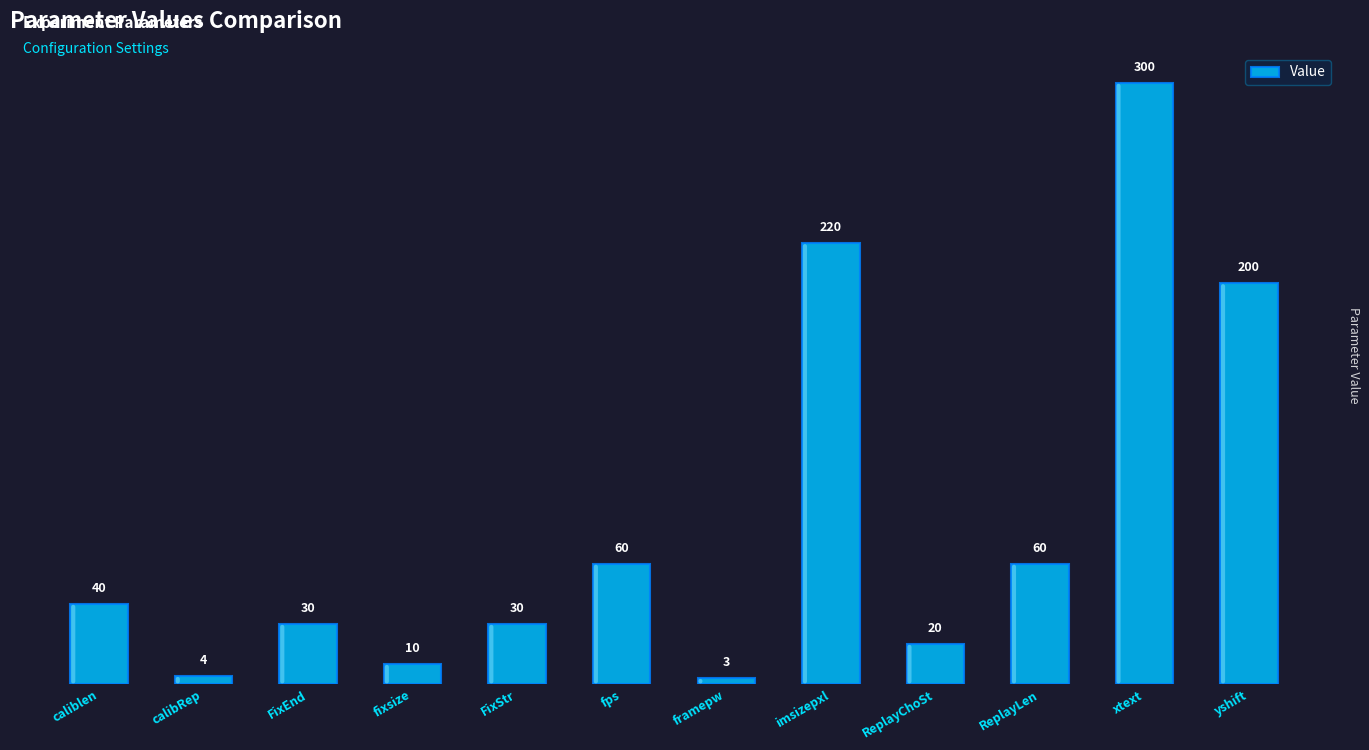

What is the ratio of the value at imsizepxl to the value at caliblen?

5.5